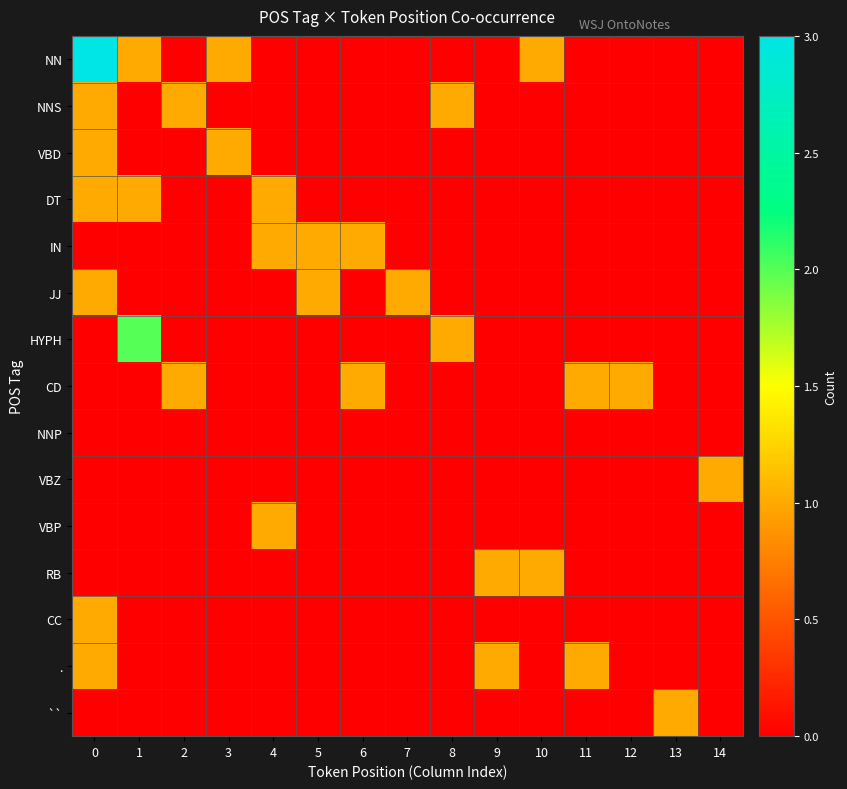

Reading right to left, list all the values displayed in this chart.

NN: 14=0	13=0	12=0	11=0	10=1	9=0	8=0	7=0	6=0	5=0	4=0	3=1	2=0	1=1	0=3
NNS: 14=0	13=0	12=0	11=0	10=0	9=0	8=1	7=0	6=0	5=0	4=0	3=0	2=1	1=0	0=1
VBD: 14=0	13=0	12=0	11=0	10=0	9=0	8=0	7=0	6=0	5=0	4=0	3=1	2=0	1=0	0=1
DT: 14=0	13=0	12=0	11=0	10=0	9=0	8=0	7=0	6=0	5=0	4=1	3=0	2=0	1=1	0=1
IN: 14=0	13=0	12=0	11=0	10=0	9=0	8=0	7=0	6=1	5=1	4=1	3=0	2=0	1=0	0=0
JJ: 14=0	13=0	12=0	11=0	10=0	9=0	8=0	7=1	6=0	5=1	4=0	3=0	2=0	1=0	0=1
HYPH: 14=0	13=0	12=0	11=0	10=0	9=0	8=1	7=0	6=0	5=0	4=0	3=0	2=0	1=2	0=0
CD: 14=0	13=0	12=1	11=1	10=0	9=0	8=0	7=0	6=1	5=0	4=0	3=0	2=1	1=0	0=0
NNP: 14=0	13=0	12=0	11=0	10=0	9=0	8=0	7=0	6=0	5=0	4=0	3=0	2=0	1=0	0=0
VBZ: 14=1	13=0	12=0	11=0	10=0	9=0	8=0	7=0	6=0	5=0	4=0	3=0	2=0	1=0	0=0
VBP: 14=0	13=0	12=0	11=0	10=0	9=0	8=0	7=0	6=0	5=0	4=1	3=0	2=0	1=0	0=0
RB: 14=0	13=0	12=0	11=0	10=1	9=1	8=0	7=0	6=0	5=0	4=0	3=0	2=0	1=0	0=0
CC: 14=0	13=0	12=0	11=0	10=0	9=0	8=0	7=0	6=0	5=0	4=0	3=0	2=0	1=0	0=1
.: 14=0	13=0	12=0	11=1	10=0	9=1	8=0	7=0	6=0	5=0	4=0	3=0	2=0	1=0	0=1
``: 14=0	13=1	12=0	11=0	10=0	9=0	8=0	7=0	6=0	5=0	4=0	3=0	2=0	1=0	0=0